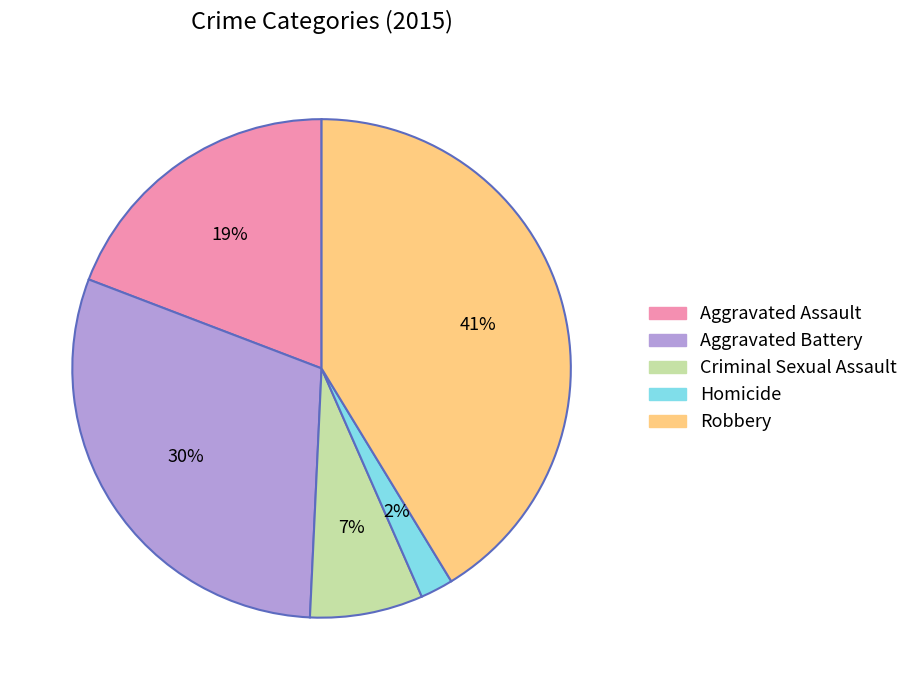

Rank the categories by value from highest to lowest.

Robbery, Aggravated Battery, Aggravated Assault, Criminal Sexual Assault, Homicide